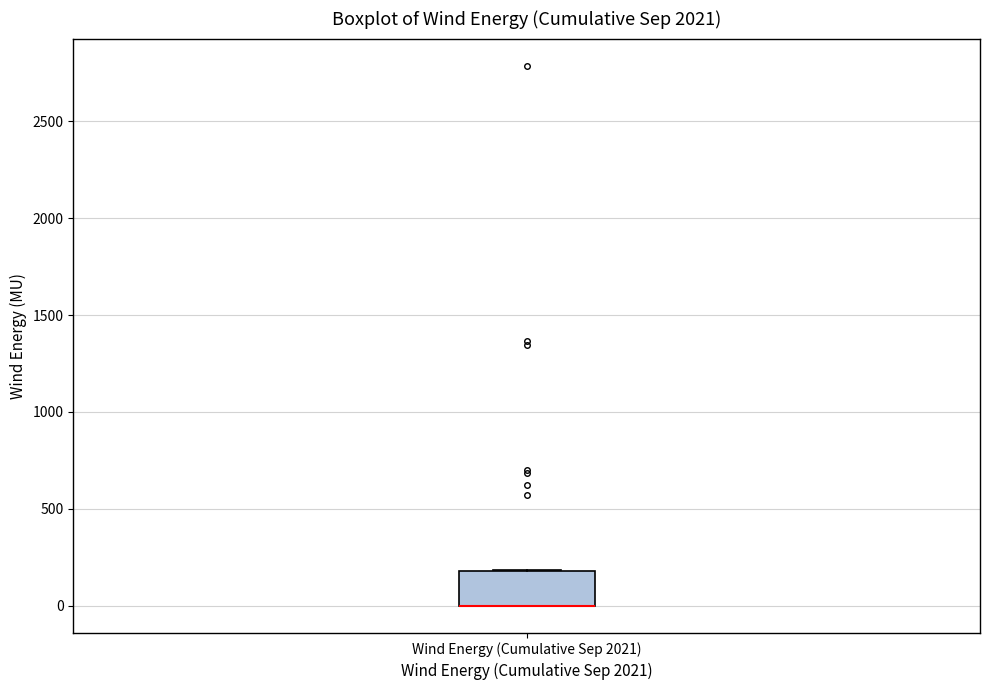

Transcribe this box plot: give where the median line is, the range the box spans, and where the two whiskers end, as read against the y-axis. The values are not printed on the chart, so give them approximately, as read against the axis.

median 0 (drawn on the box's lower edge), box 0 to 200, whiskers 0 to 200